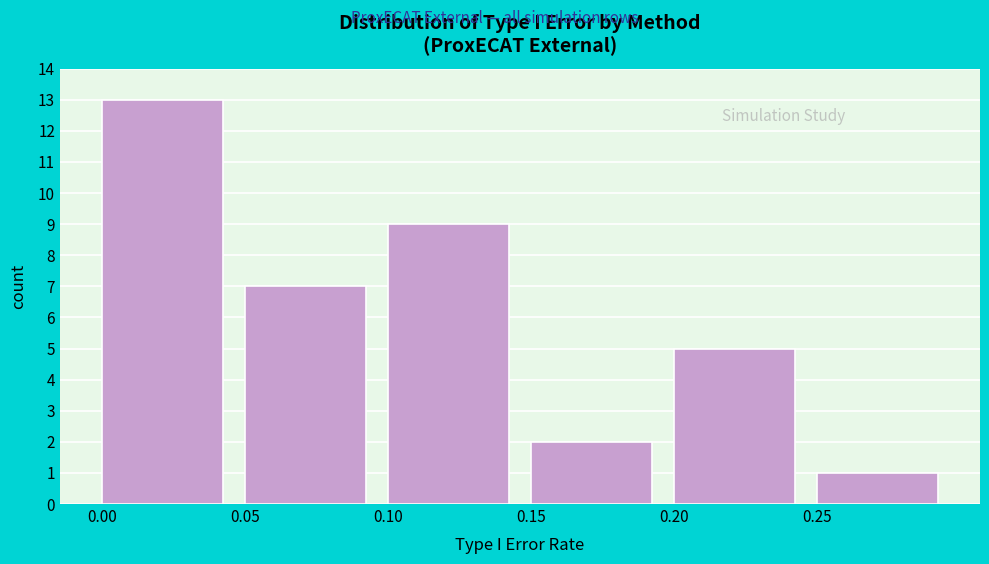

How tall is the bar that spans 0.25 to 0.30 on the x-axis? The values are not printed on the chart, so give them approximately, as read against the axis.

1